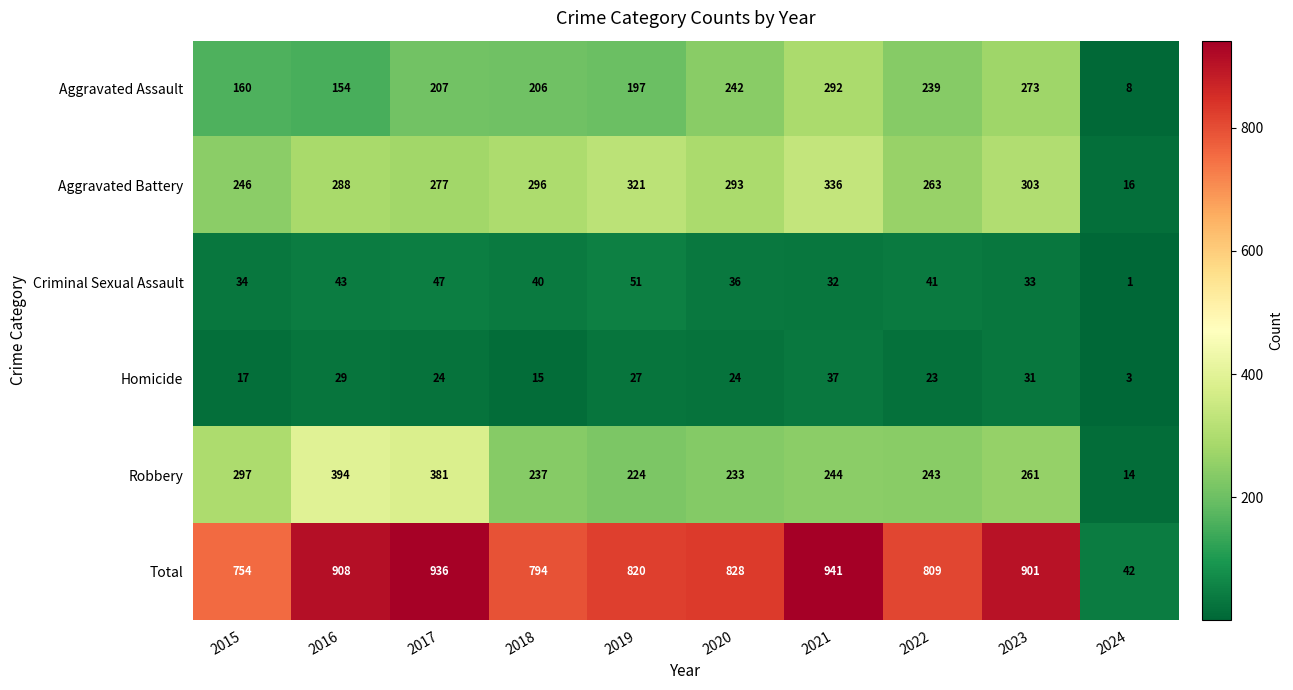

Which series changed the most between 2021 and 2024?

Total